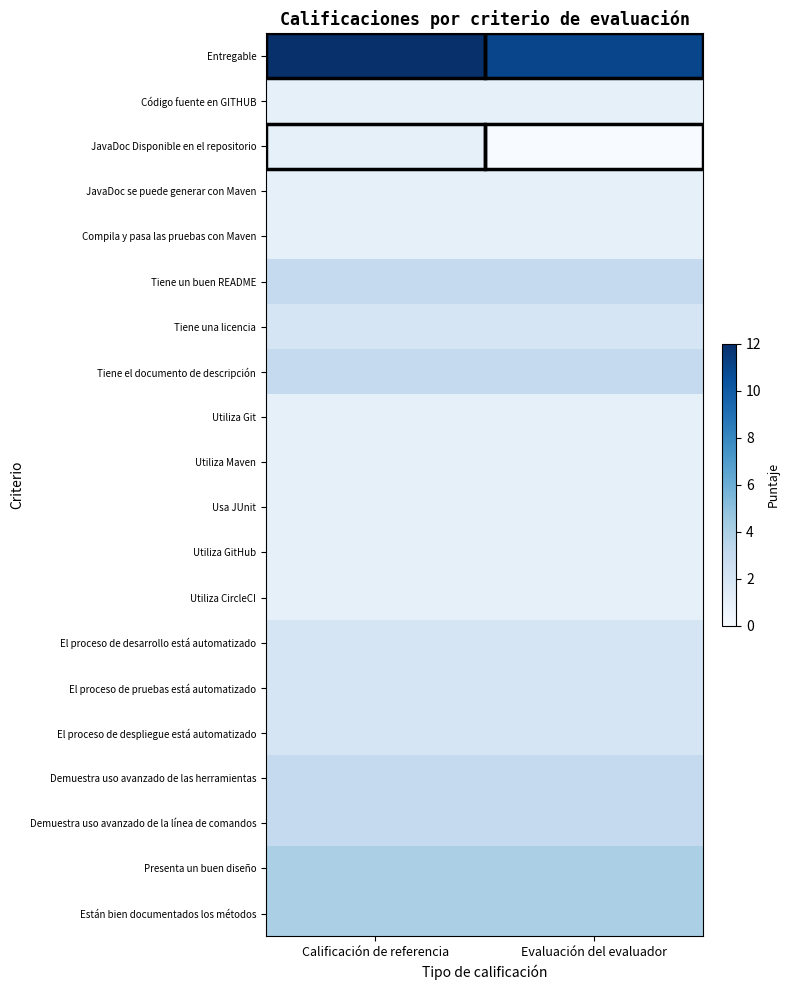

At how many categories does at least one series exceed 4?

2